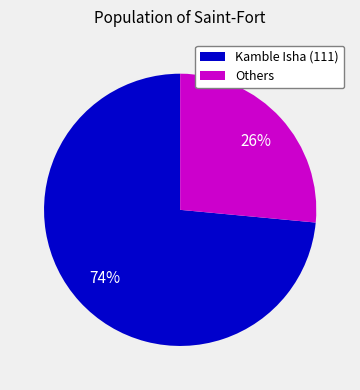

True or false: Others accounts for 15% of the total.

False